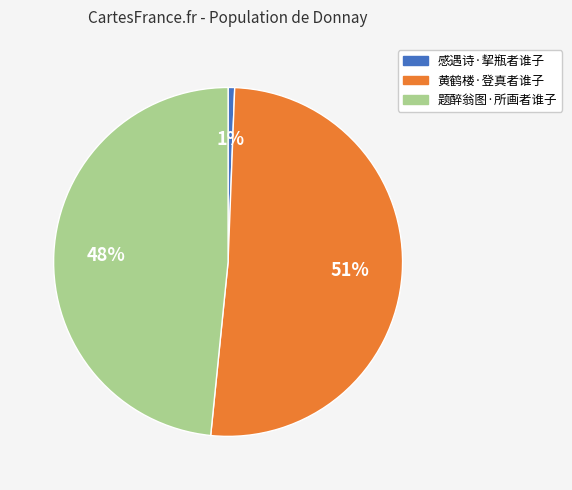

Is the sum of 题醉翁图·所画者谁子 and 黄鹤楼·登真者谁子 greater than half?

Yes